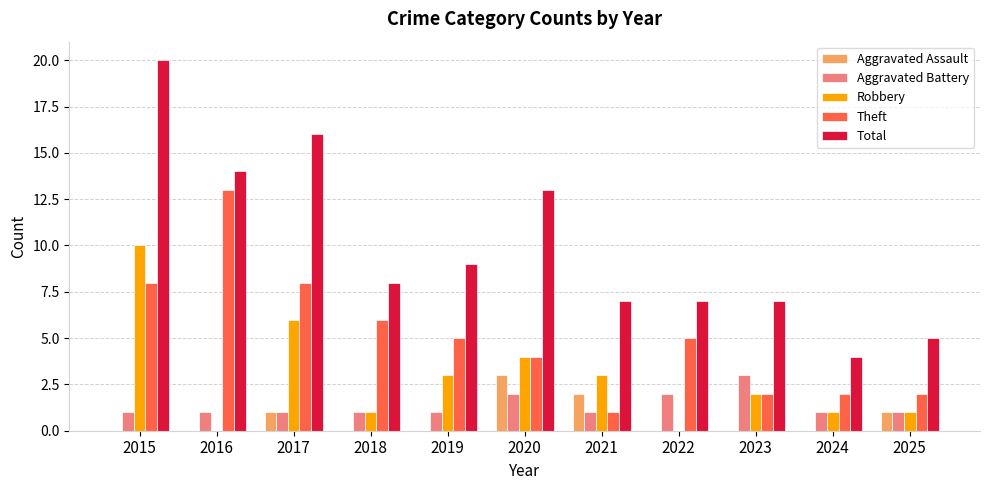

At which category is the sum across all series the highest?

2015